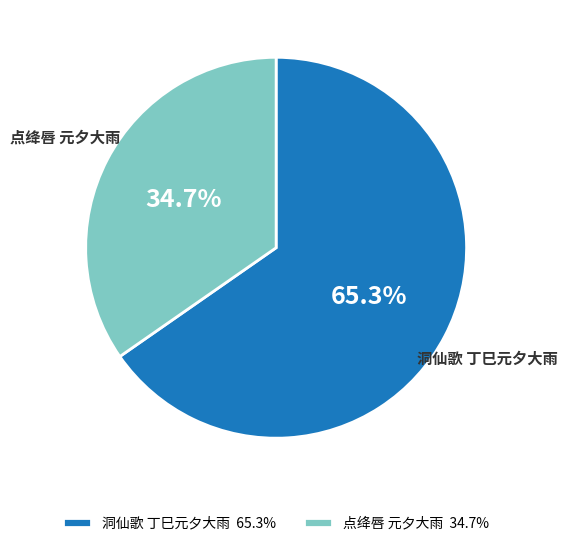

Between 点绛唇 元夕大雨 and 洞仙歌 丁巳元夕大雨, which is larger?

洞仙歌 丁巳元夕大雨